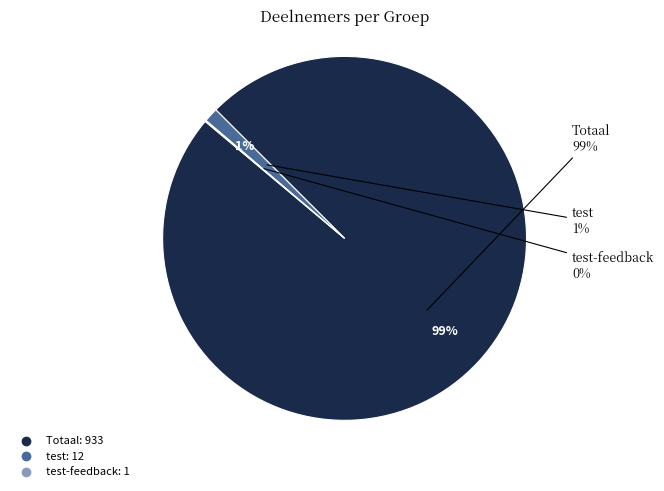

To the nearest percent, what is the difference between the test-feedback and Totaal slice percentages?

99%